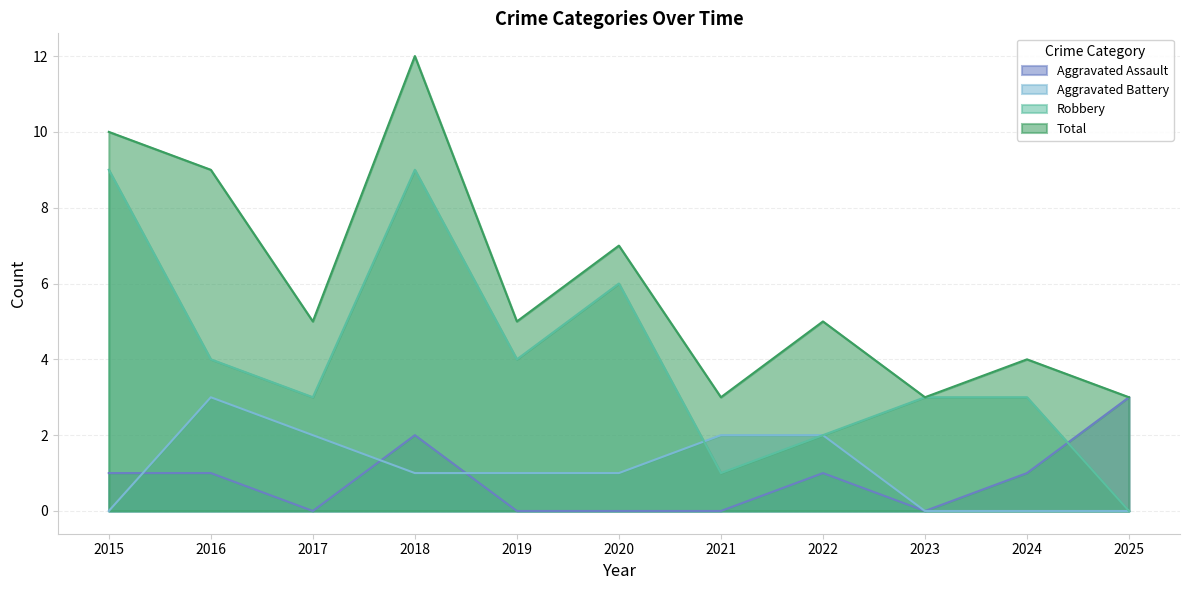

Count the number of data series in this chart.

4